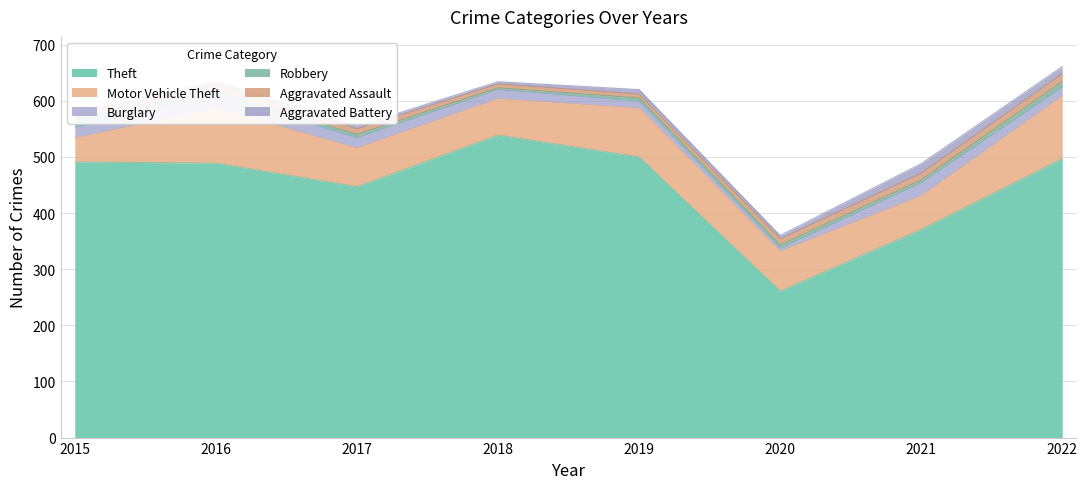

Count the number of categories in the chart.

8